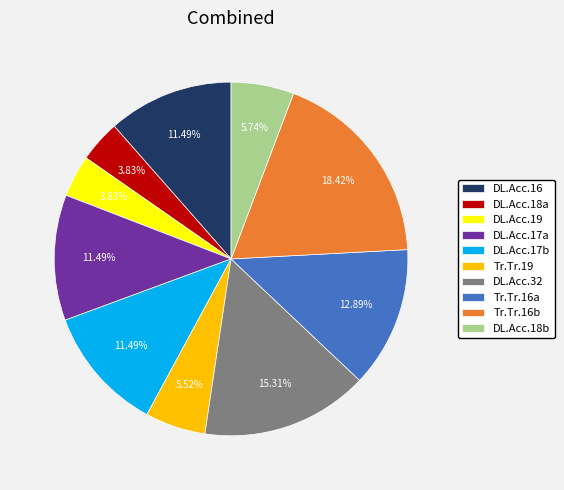

Combined, do DL.Acc.18a and DL.Acc.17b account for over 50%?

No